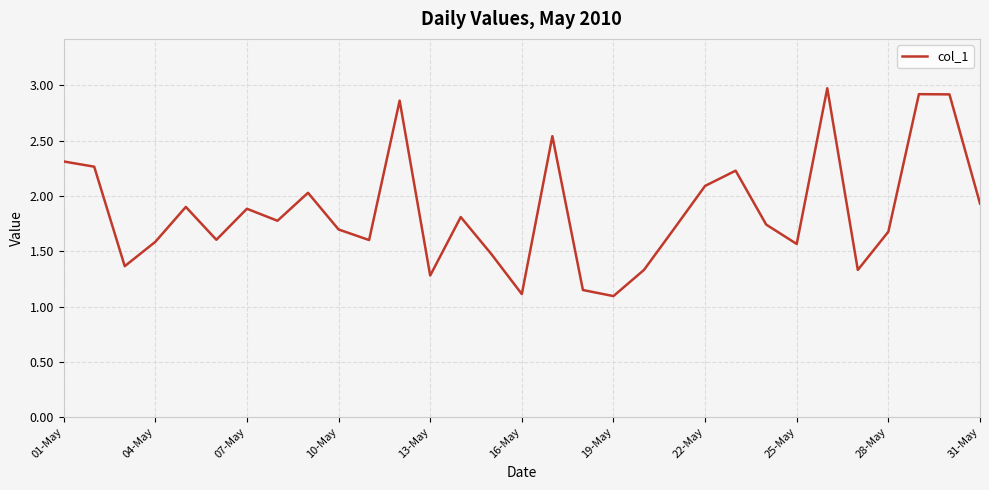

What is the difference between the maximum and minimum values?

1.9